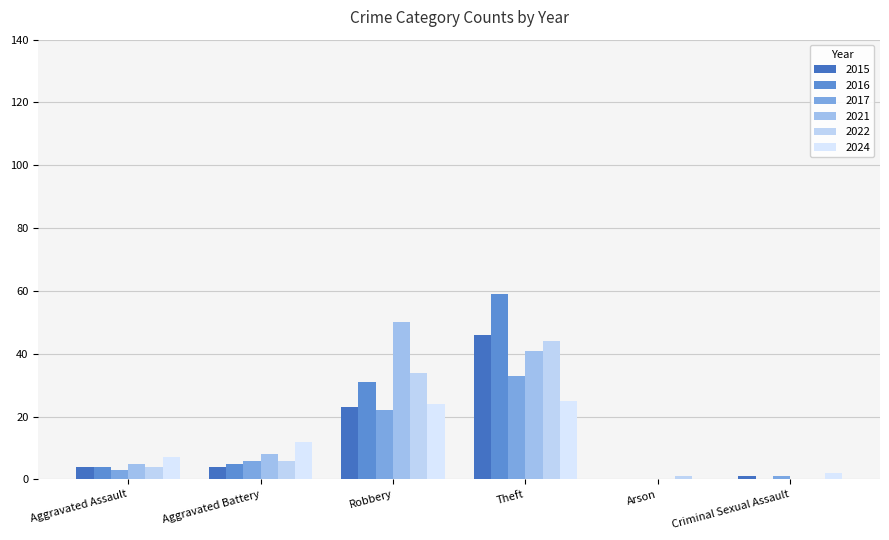

How many categories are shown in the chart?

6